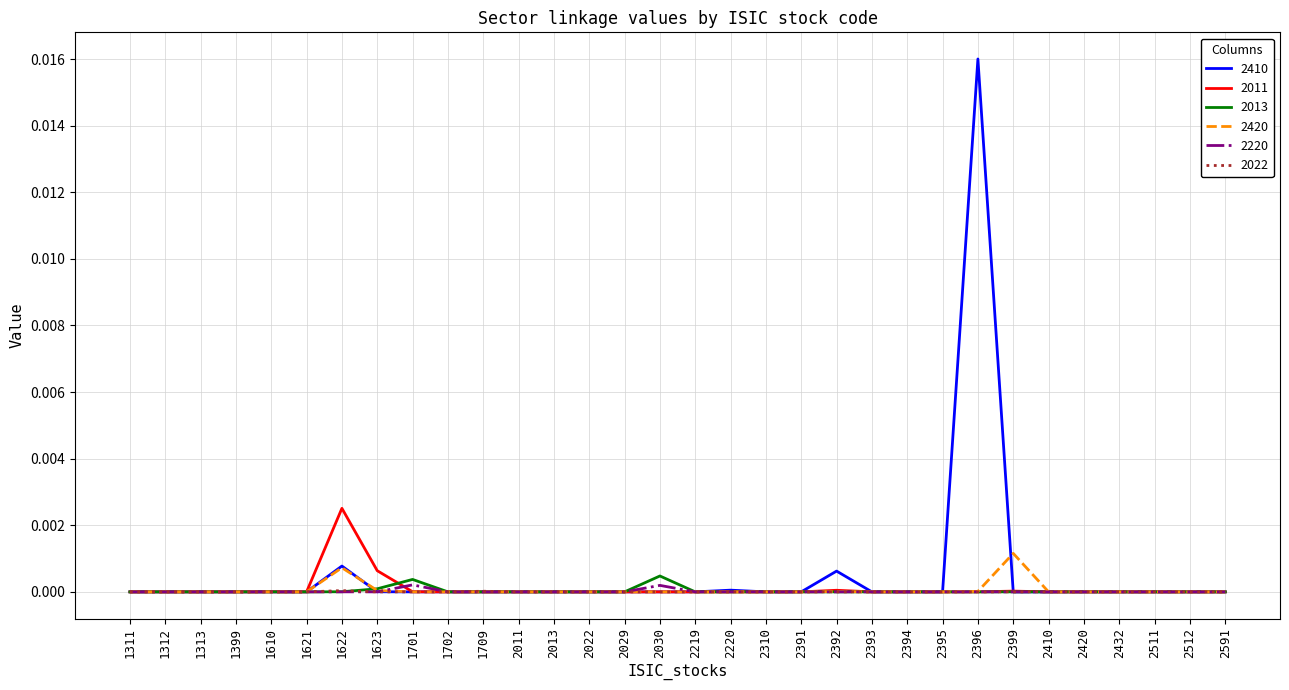

Is it true that 2013 equals 0.0 at 2511?

True